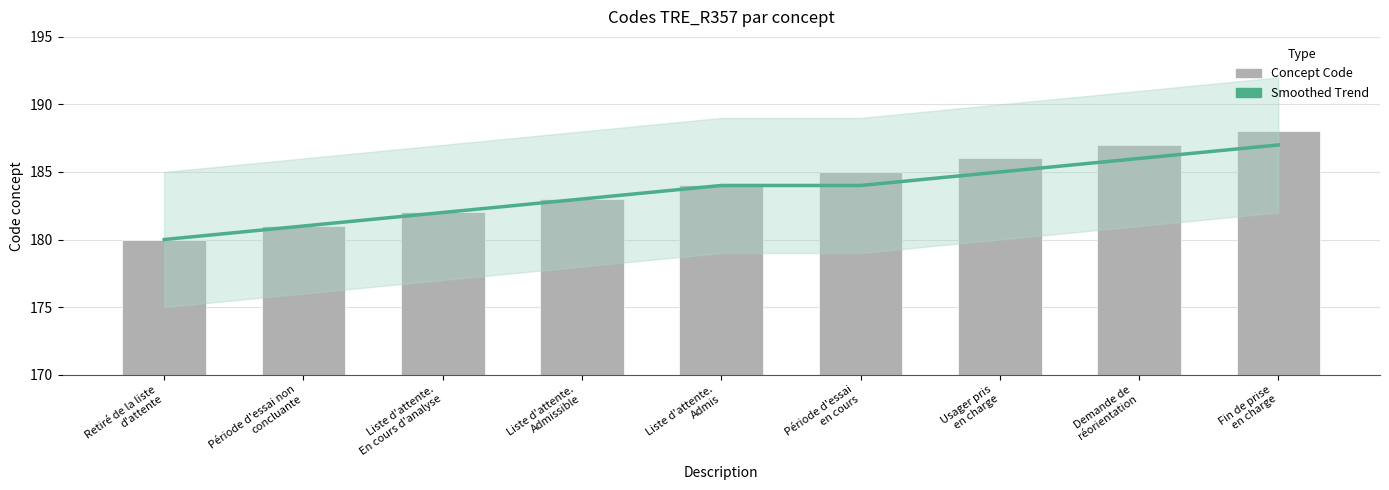

Rank the categories by Smoothed trend value from highest to lowest.

Fin de prise
en charge, Demande de
réorientation, Usager pris
en charge, Liste d'attente.
Admis, Période d'essai
en cours, Liste d'attente.
Admissible, Liste d'attente.
En cours d'analyse, Période d'essai non
concluante, Retiré de la liste
d'attente